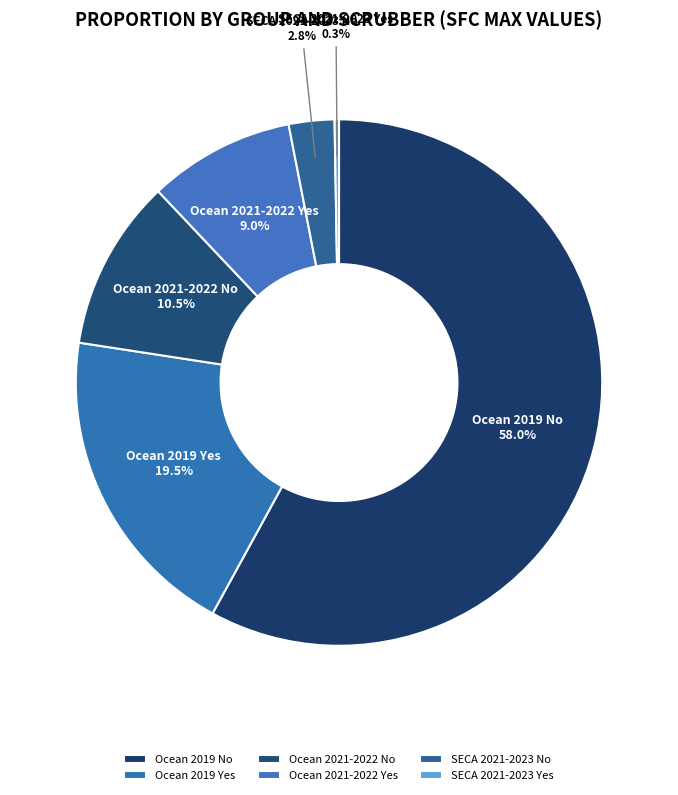

True or false: Ocean 2019 No accounts for 58% of the total.

True